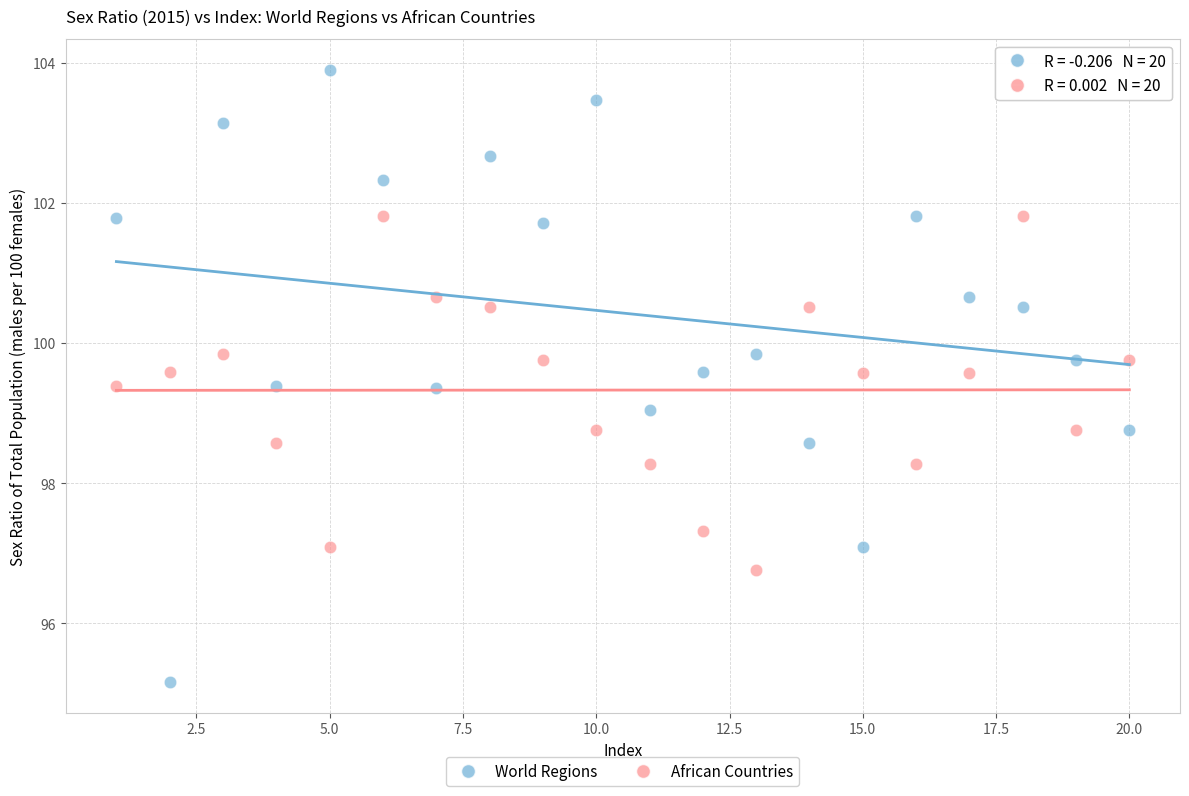

Which series reaches the minimum Y coordinate?

World Regions